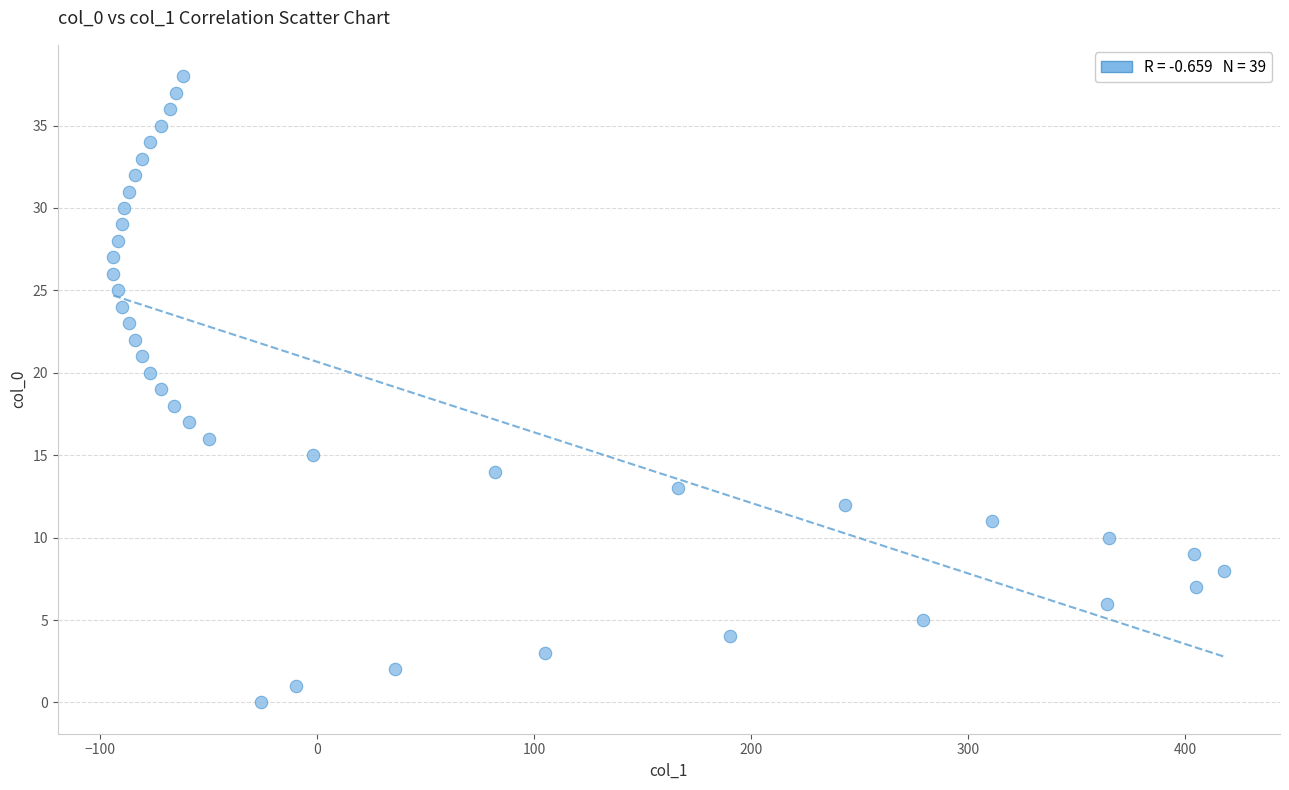

What is the range of Y values (max minus min)?

38